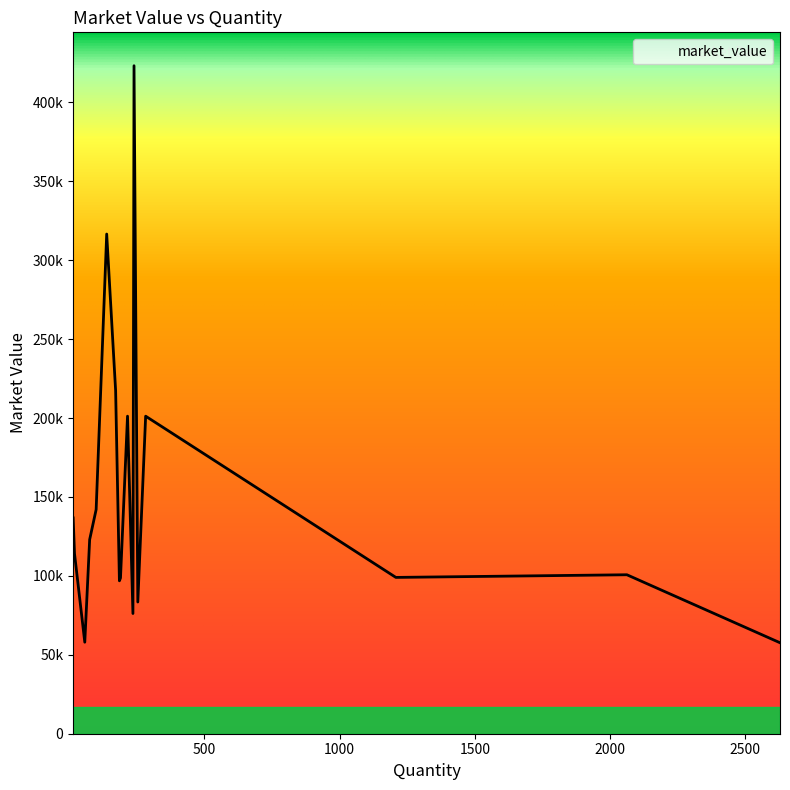

Is this an area chart (filled region under the line)?

Yes